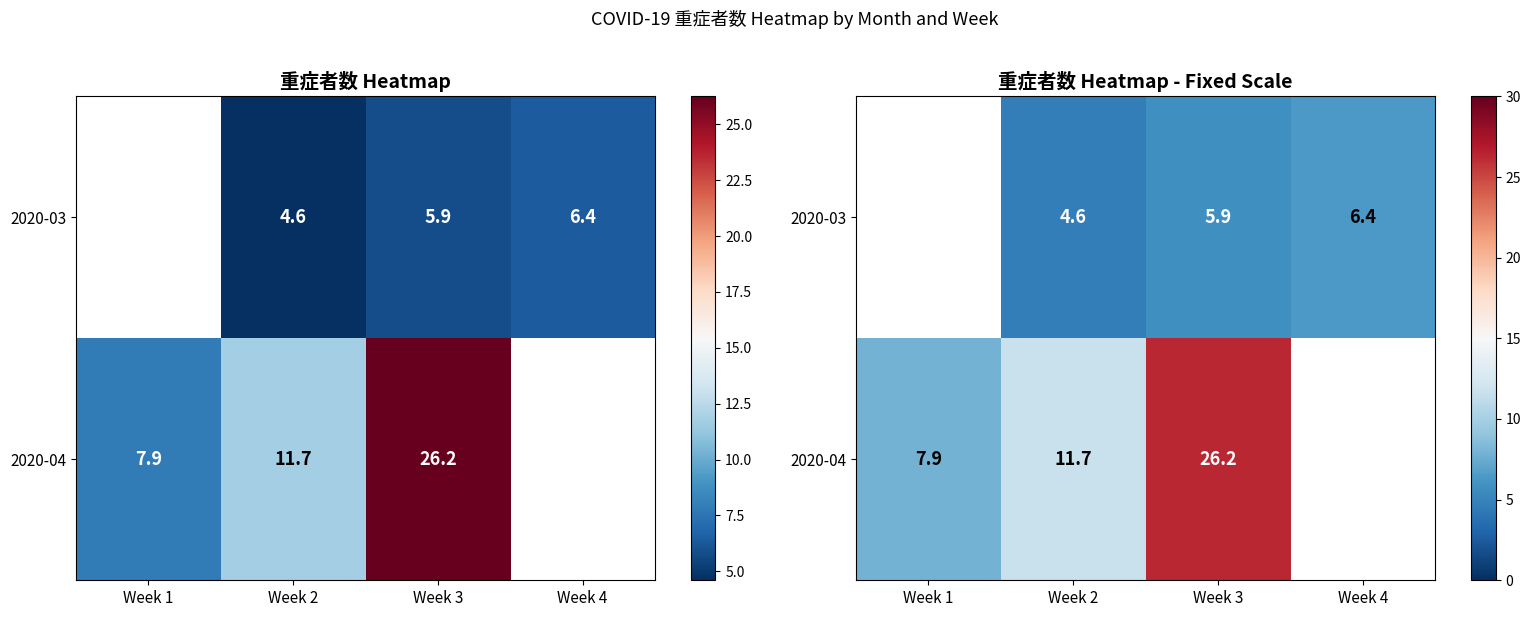

At which label is 2020-04 closest to 17?

Week 2